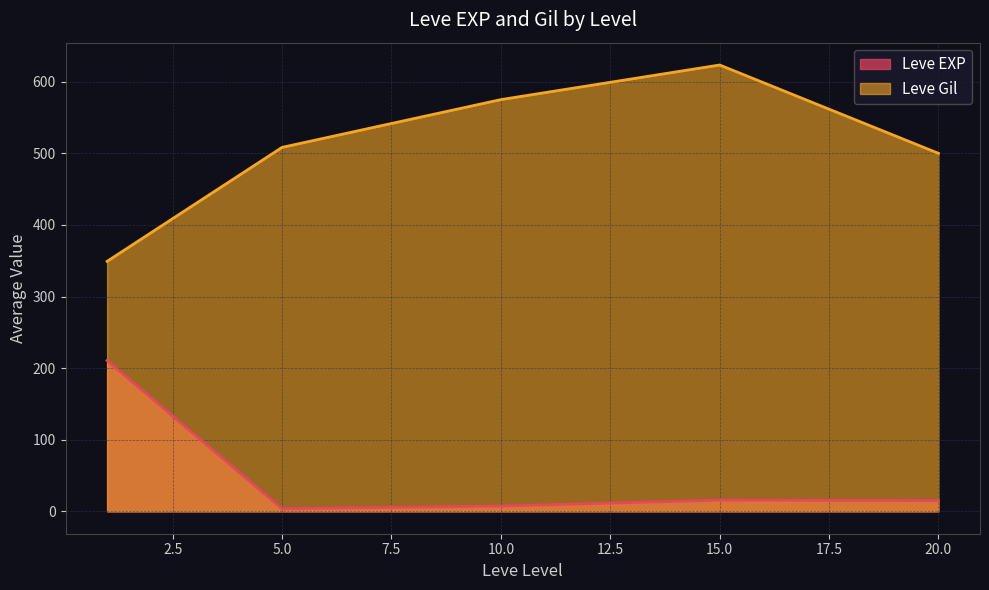

What is the value of the Leve EXP point at the 10th from the left?

4